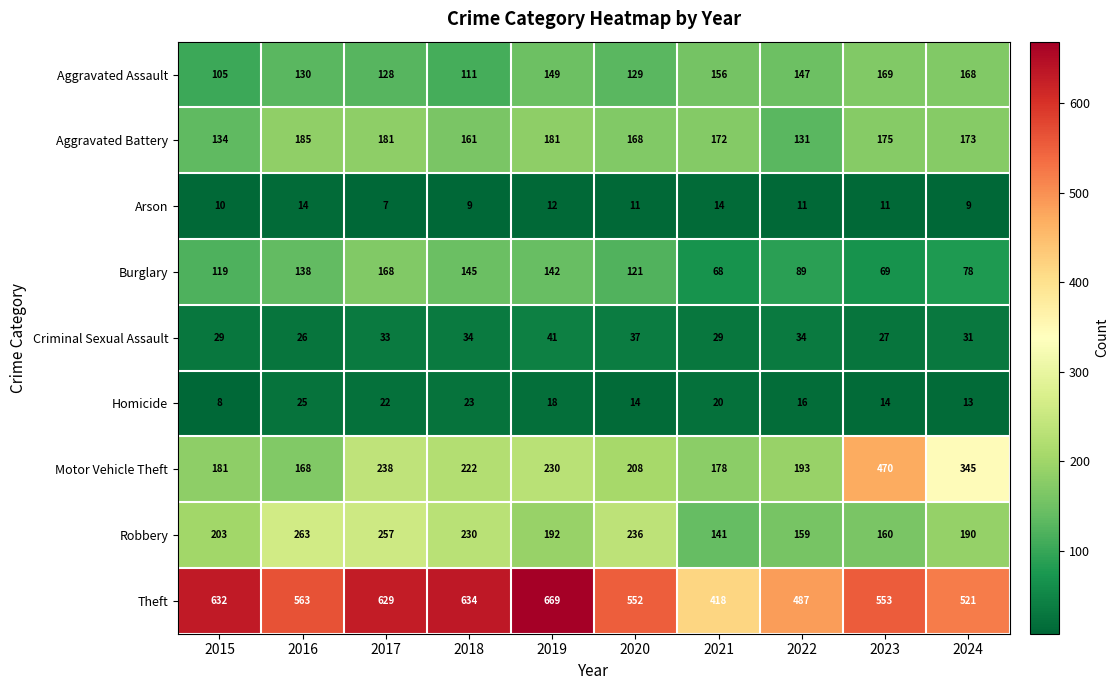

Between 2018 and 2023, which series saw the biggest shift?

Motor Vehicle Theft